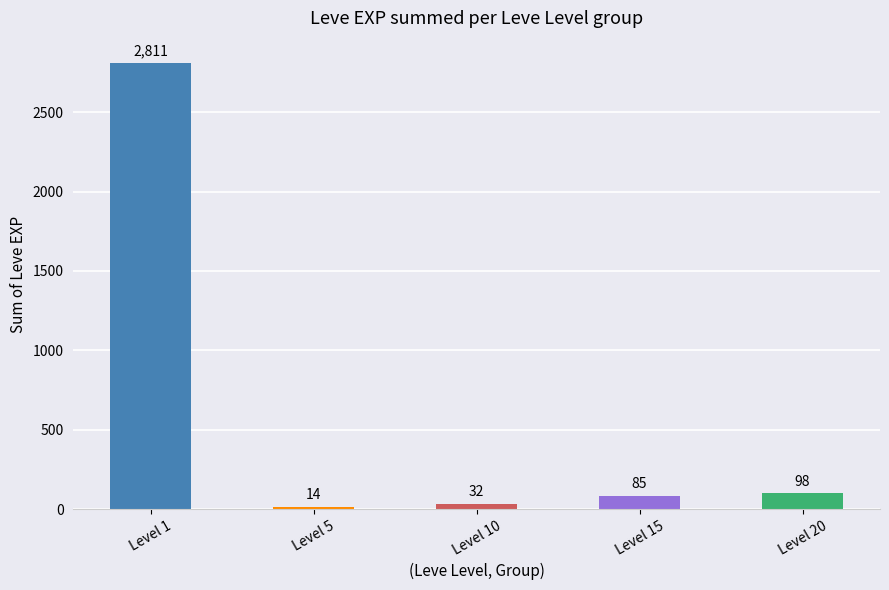

Where does the data first go above 85?

Level 1